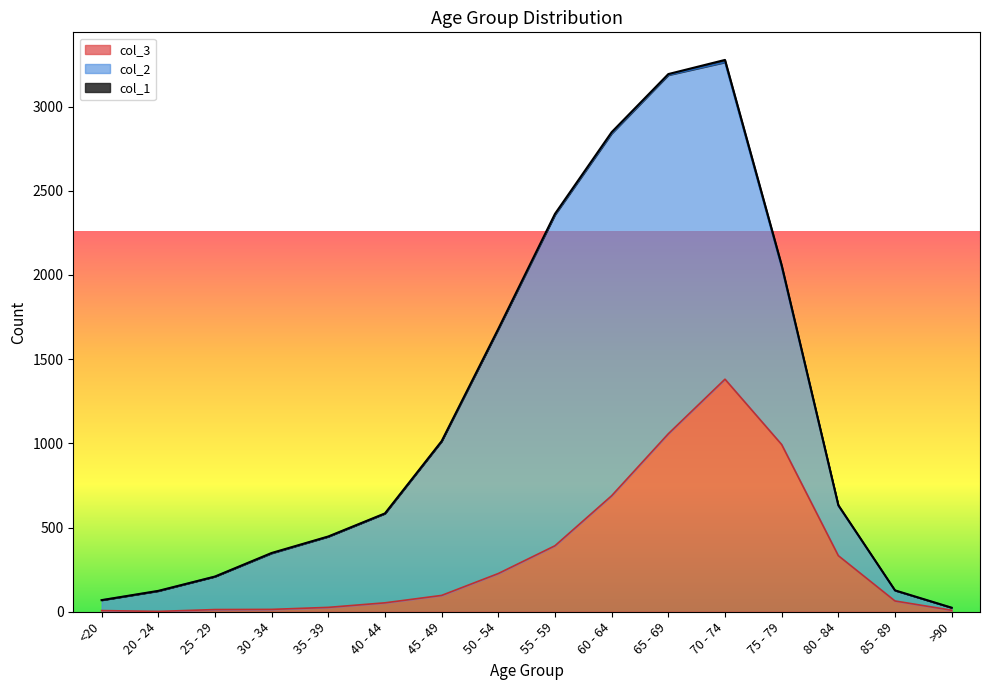

What is the highest value of the col_3 series?

1381